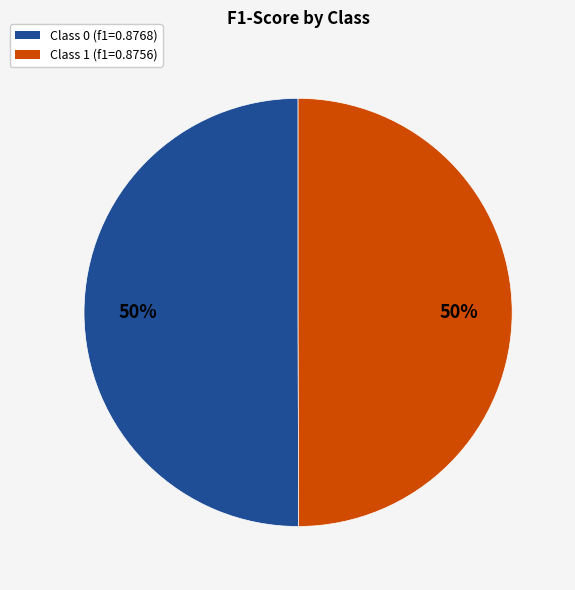

To the nearest percent, what is the average slice percentage?

50%